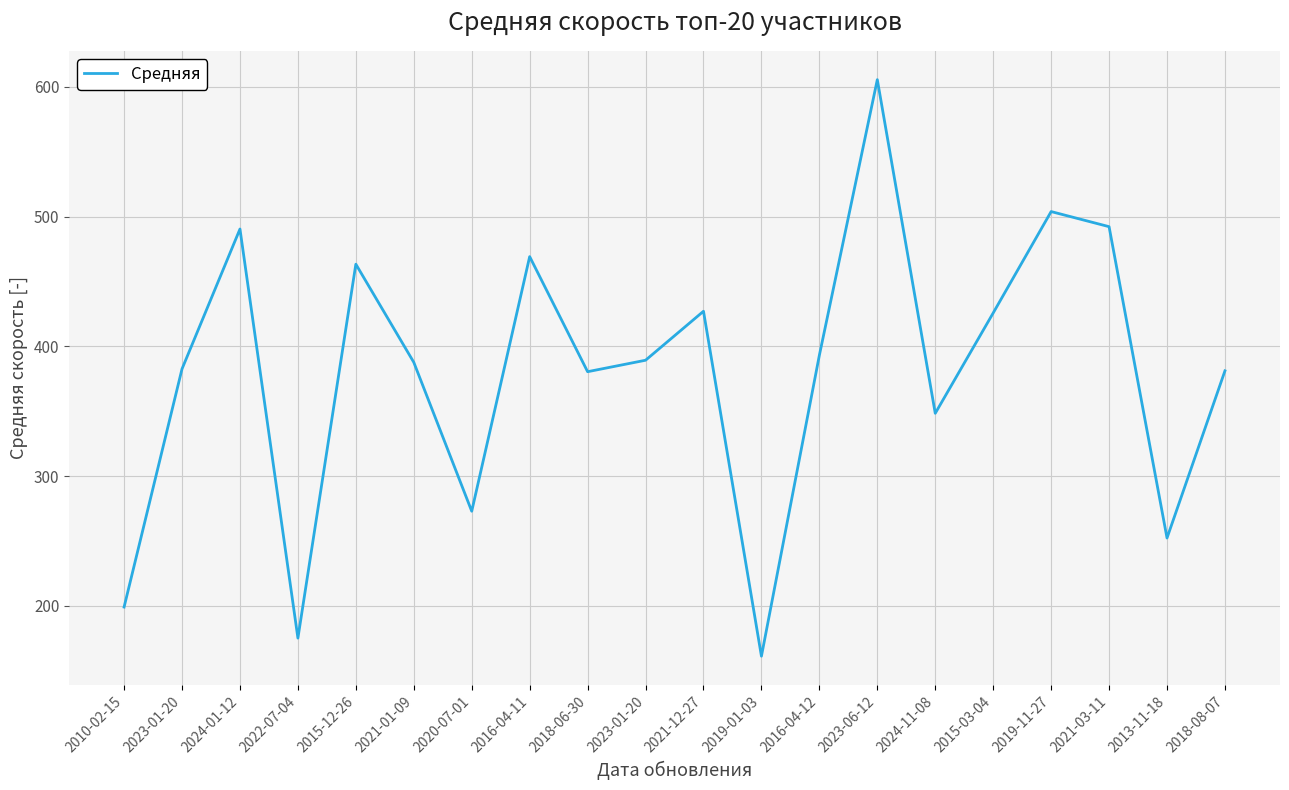

Where is the data nearest to the value 383?

2023-01-20